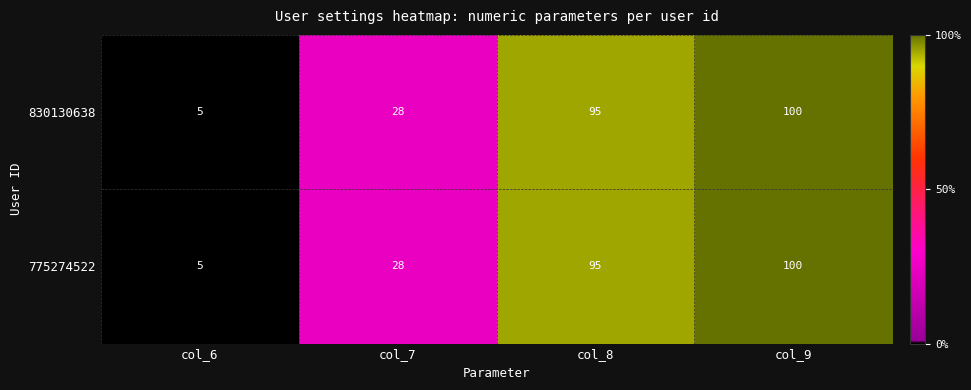

How many distinct data groups are displayed?

2